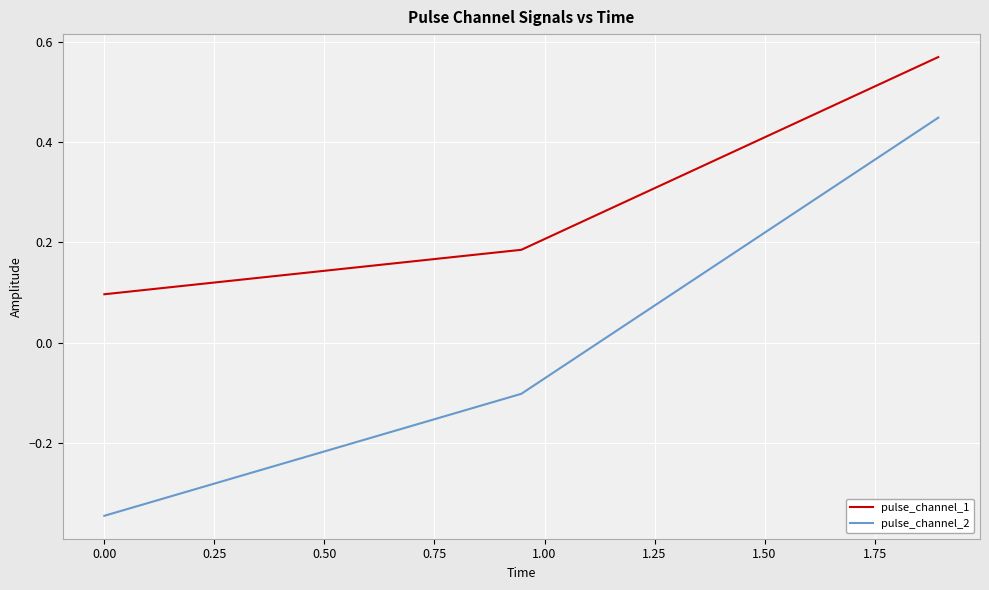

How many lines are shown in the chart?

2